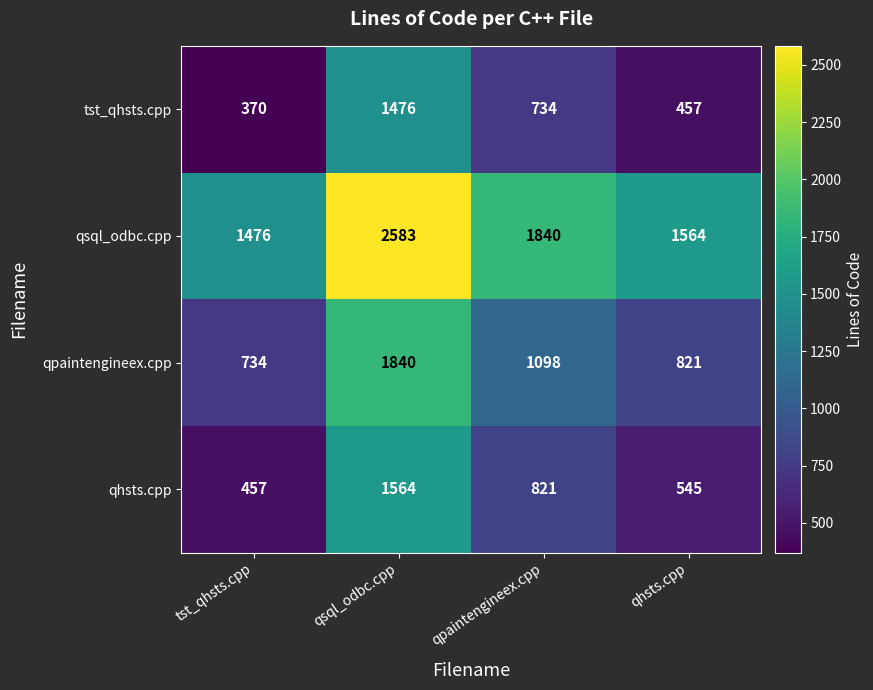

What is the difference between the highest and lowest values at qpaintengineex.cpp?

1106